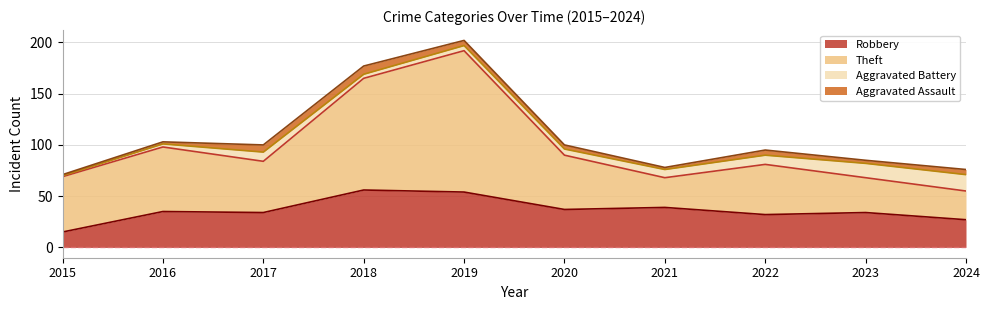

What is the lowest value of the Robbery series?

15